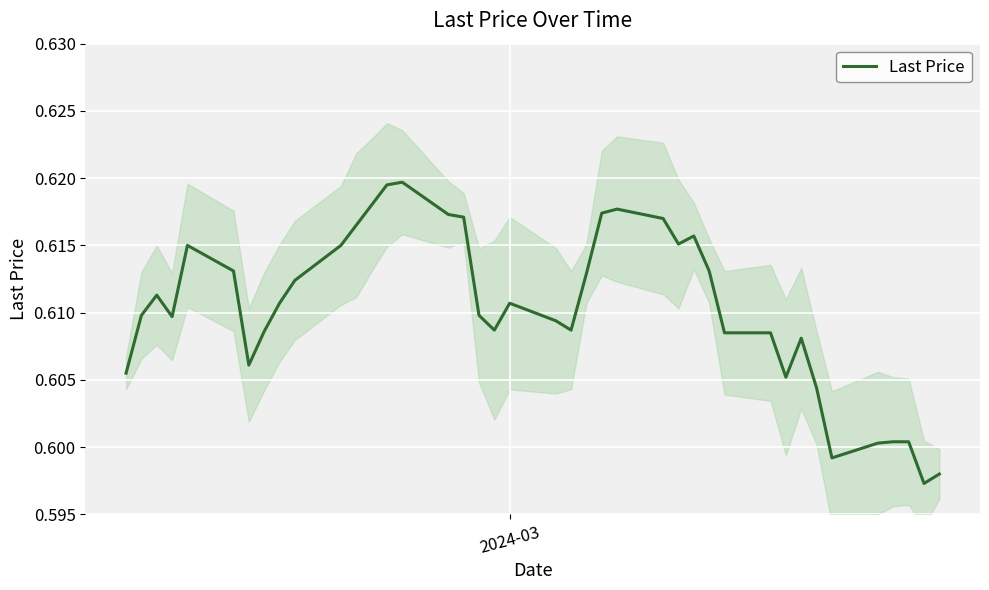

Reading left to right, what are all the values shown in this chart?

0.6	0.6	0.6	0.6	0.6	0.6	0.6	0.6	0.6	0.6	0.6	0.6	0.6	0.6	0.6	0.6	0.6	0.6	0.6	0.6	0.6	0.6	0.6	0.6	0.6	0.6	0.6	0.6	0.6	0.6	0.6	0.6	0.6	0.6	0.6	0.6	0.6	0.6	0.6	0.6